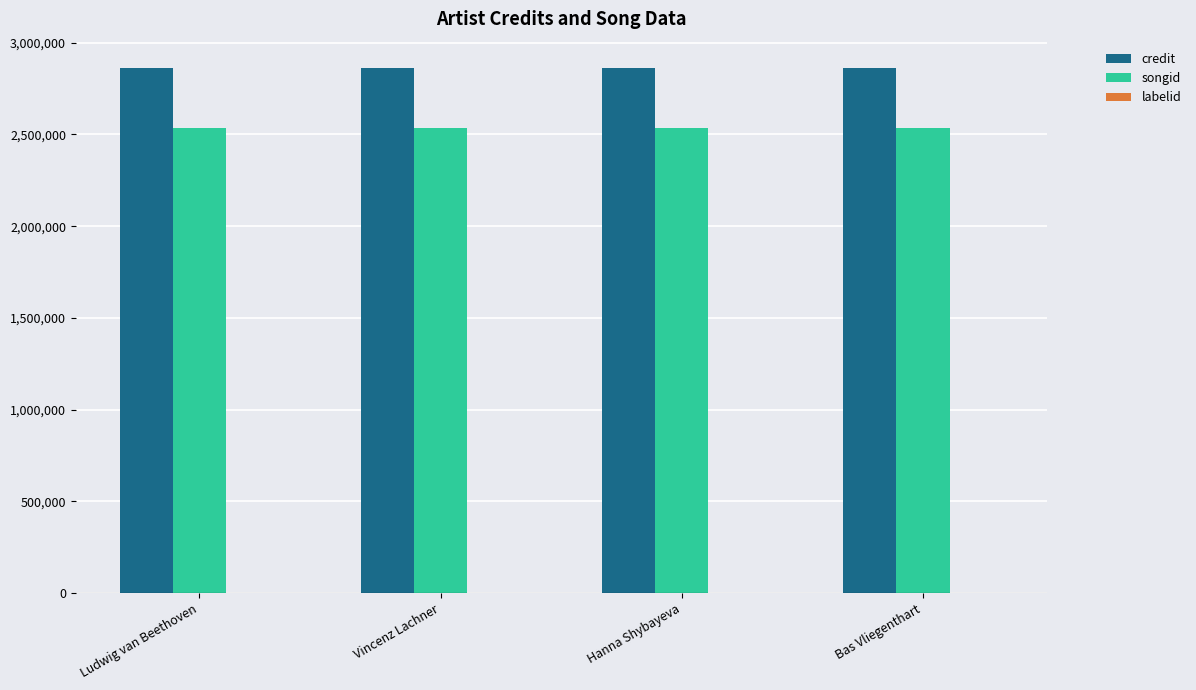

What is the maximum value shown in the chart?

2862649